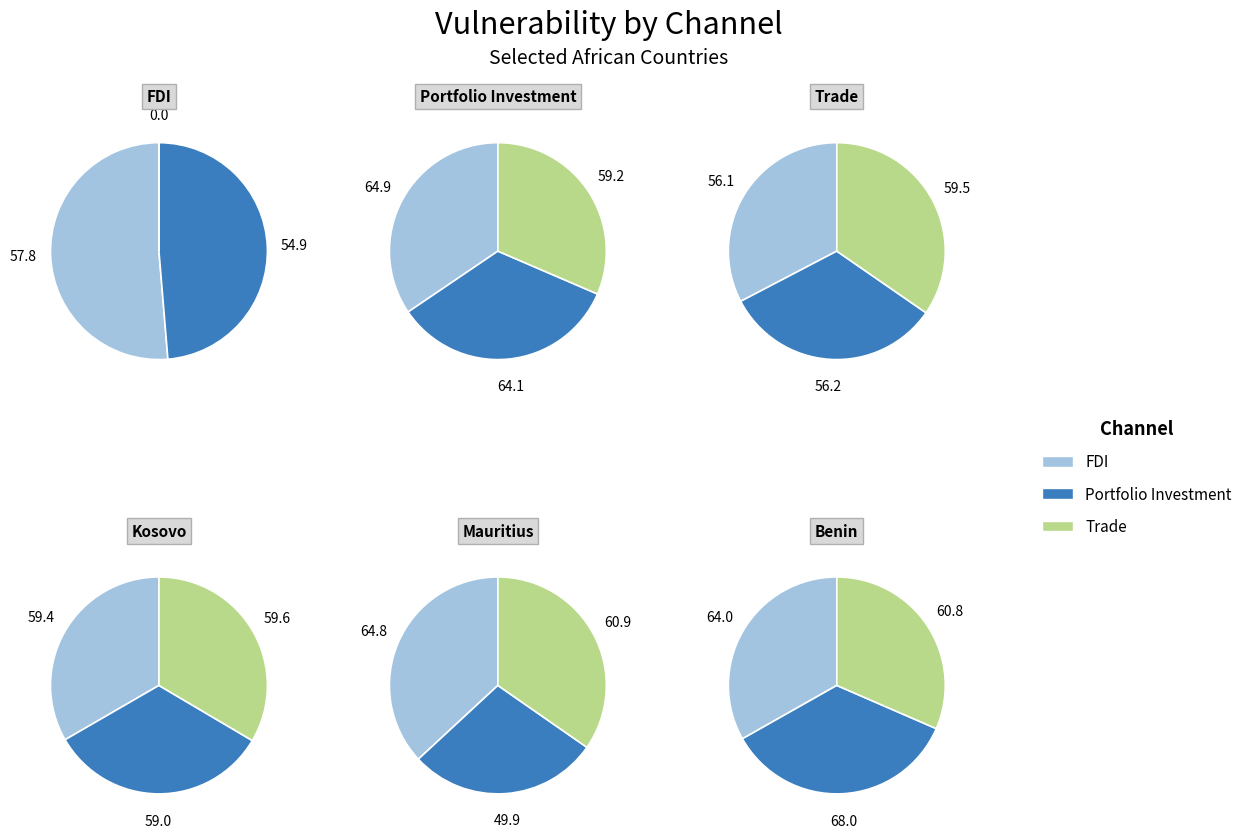

True or false: Kosovo accounts for 3% of the total.

False